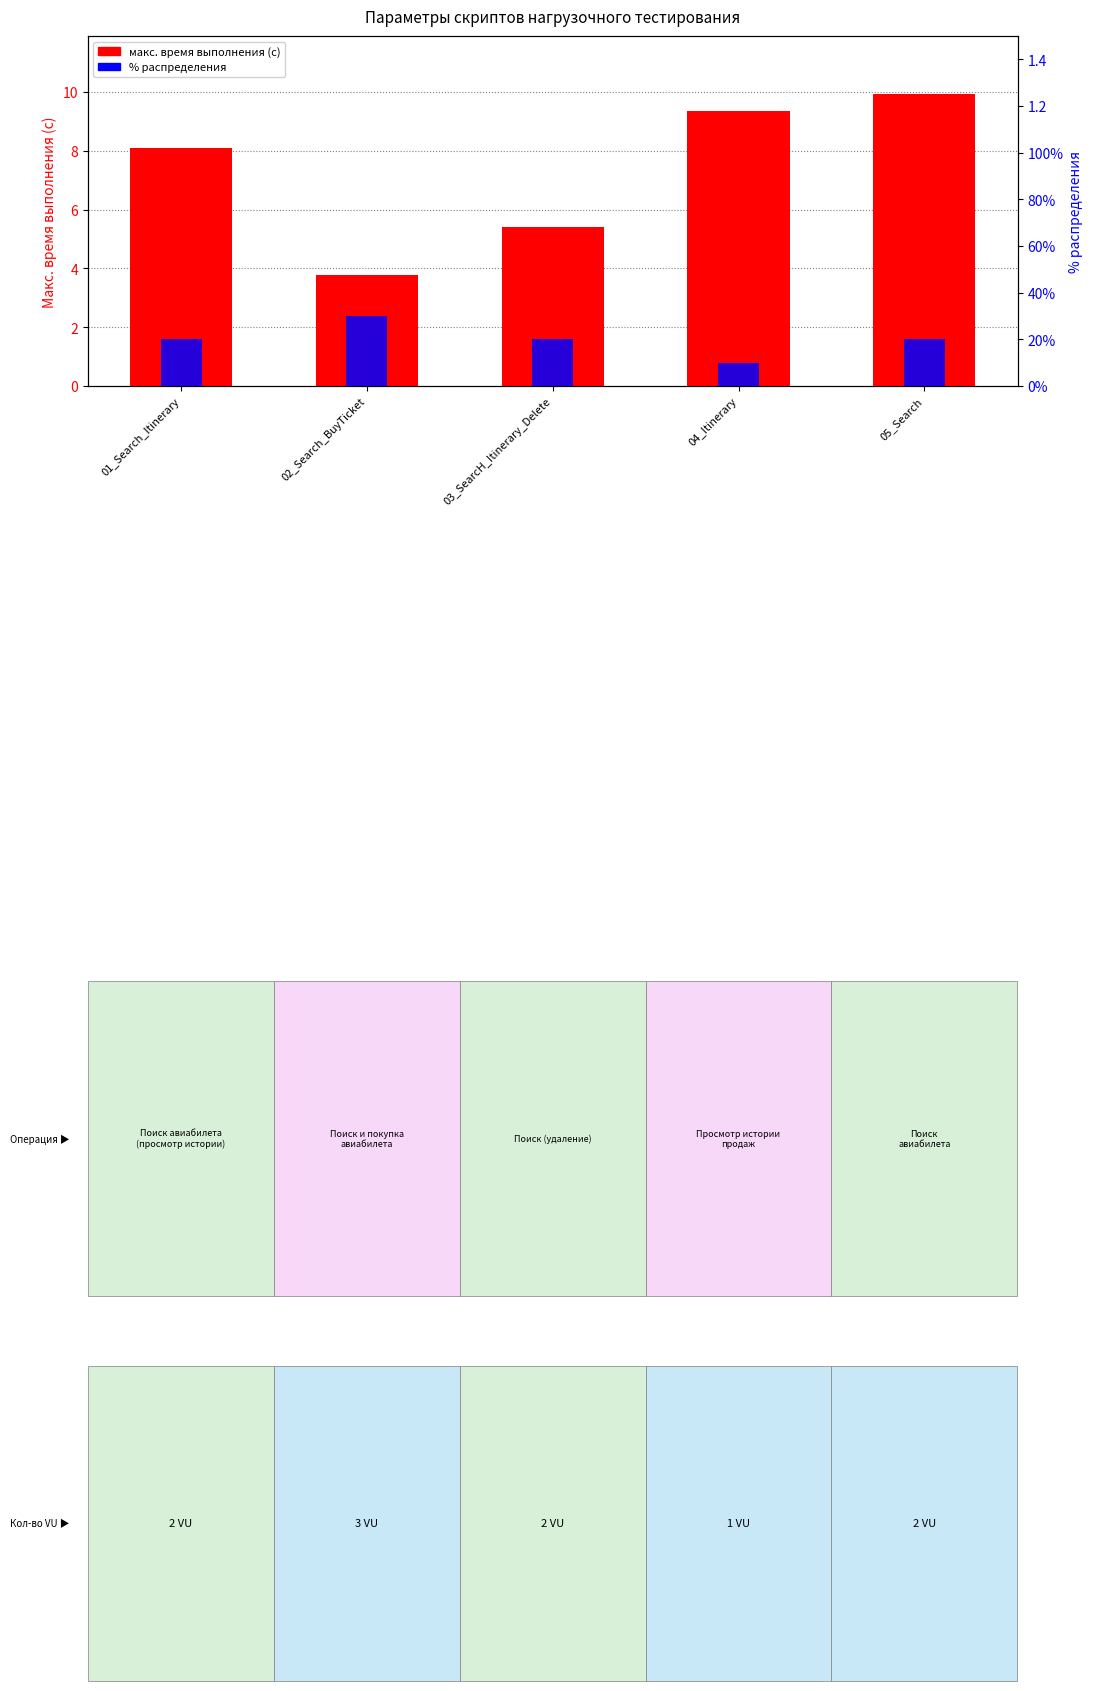

Rank the categories by value from highest to lowest.

05_Search, 04_Itinerary, 01_Search_Itinerary, 03_SearcH_Itinerary_Delete, 02_Search_BuyTicket